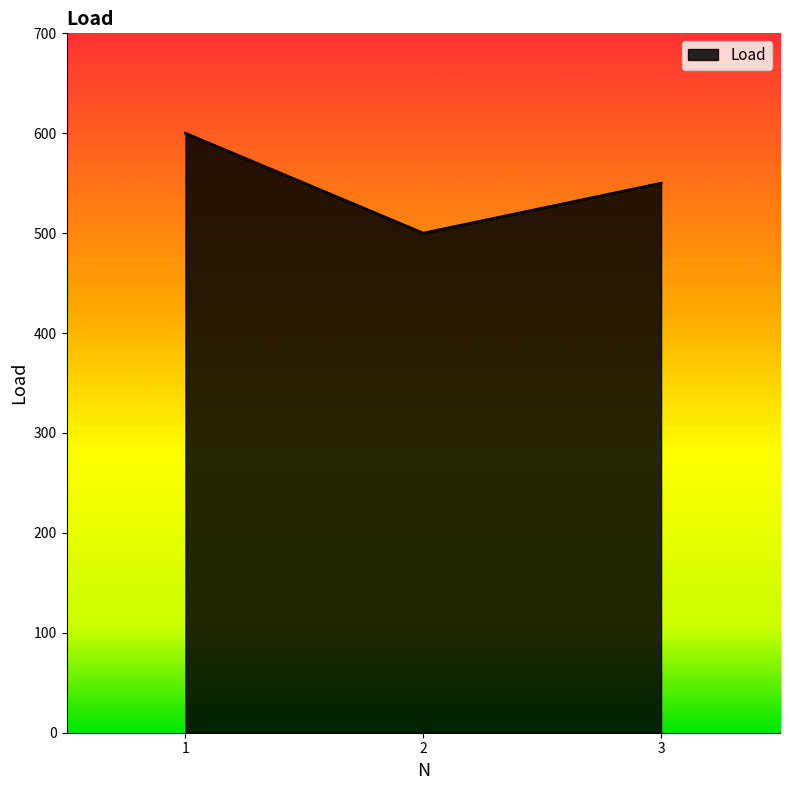

What is the difference between the maximum and minimum values?

100